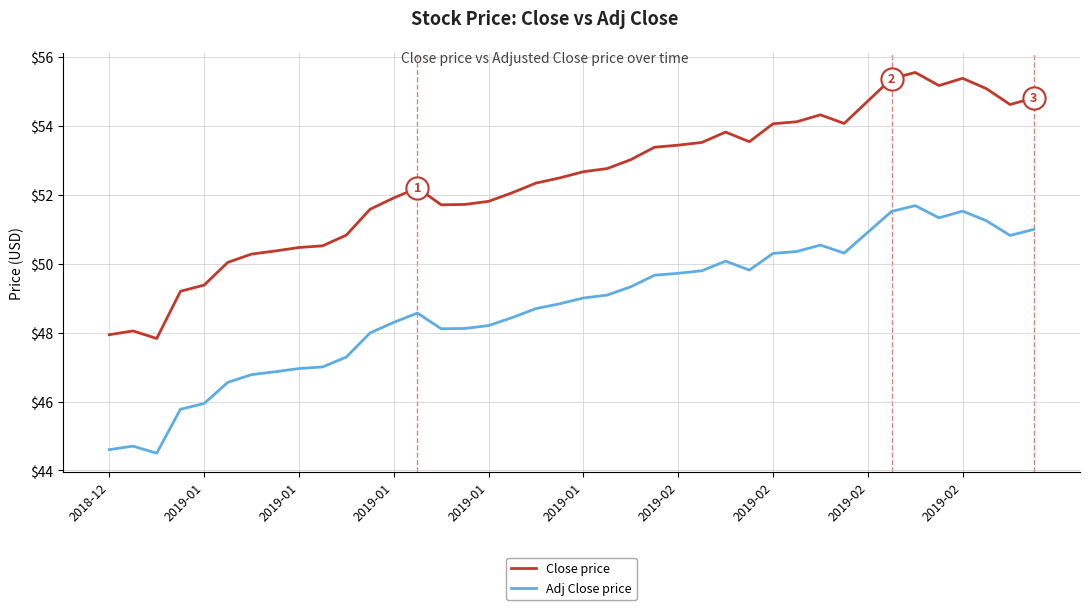

What is the difference between the maximum and minimum values in the Close price series?

7.7